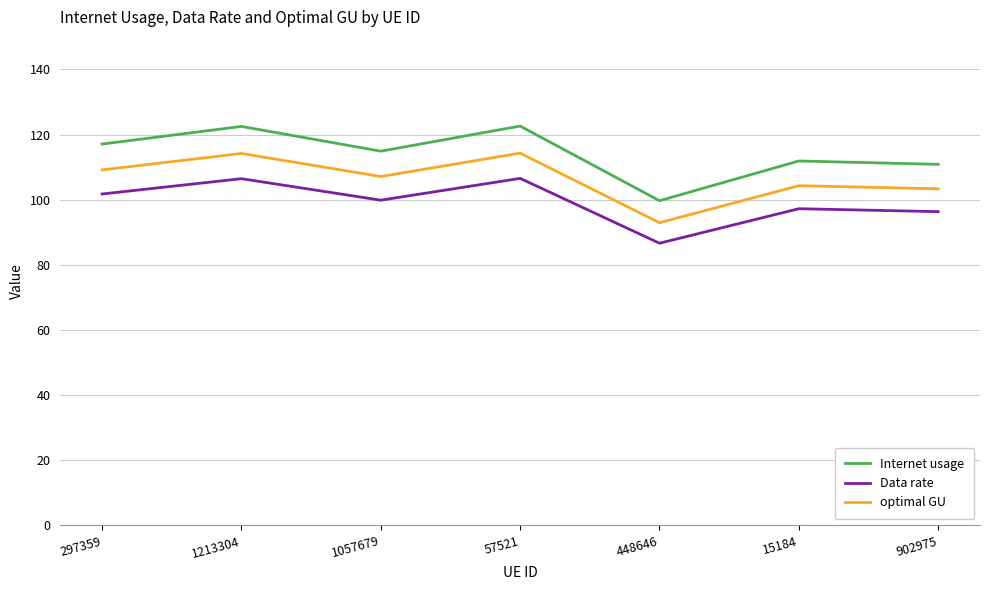

True or false: Data rate and Internet usage intersect in this chart.

False